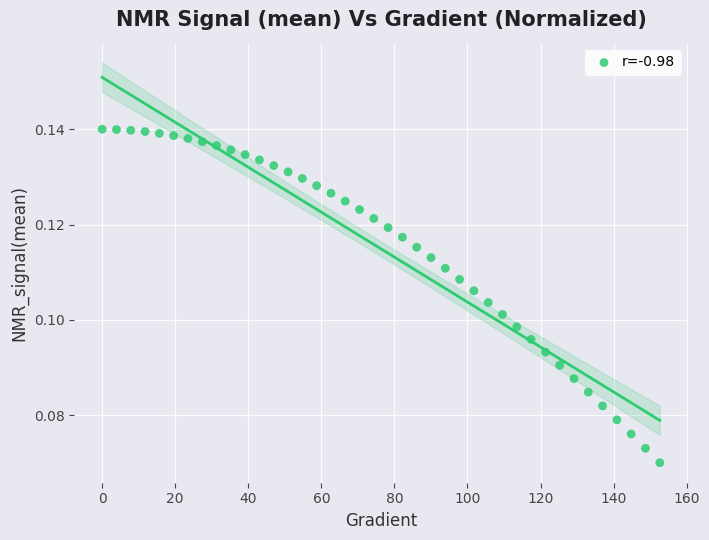

What is the range of X values (max minus min)?

152.6